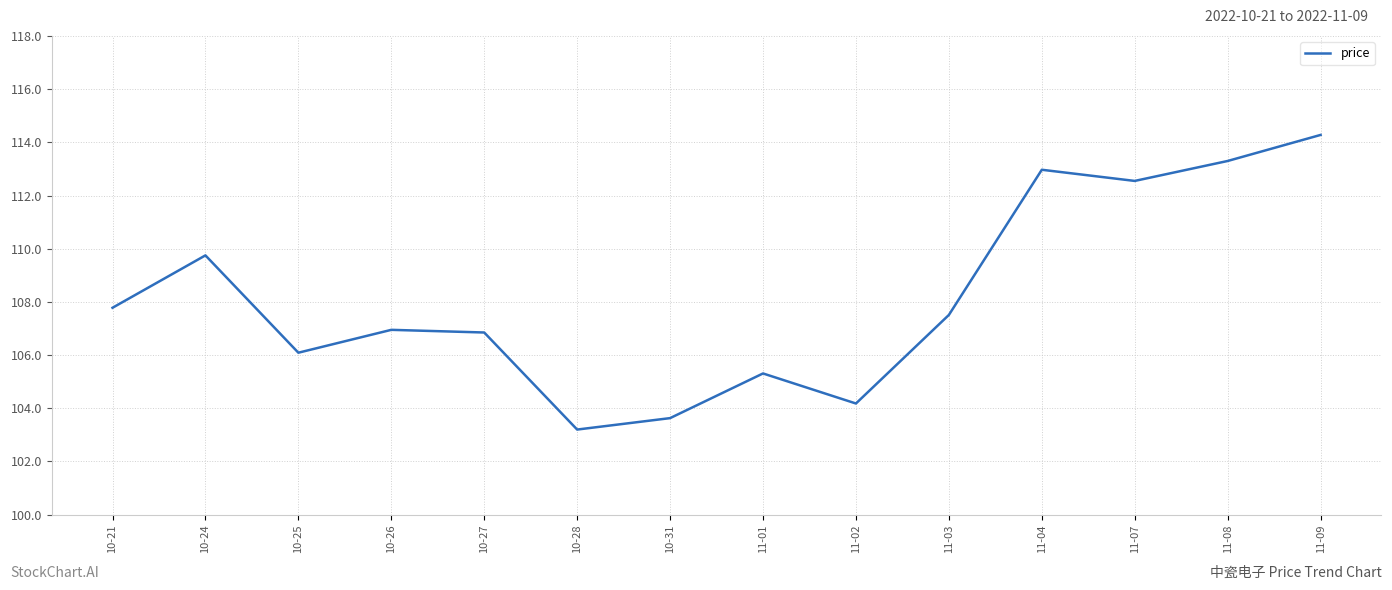

Does the chart have visible grid lines?

Yes